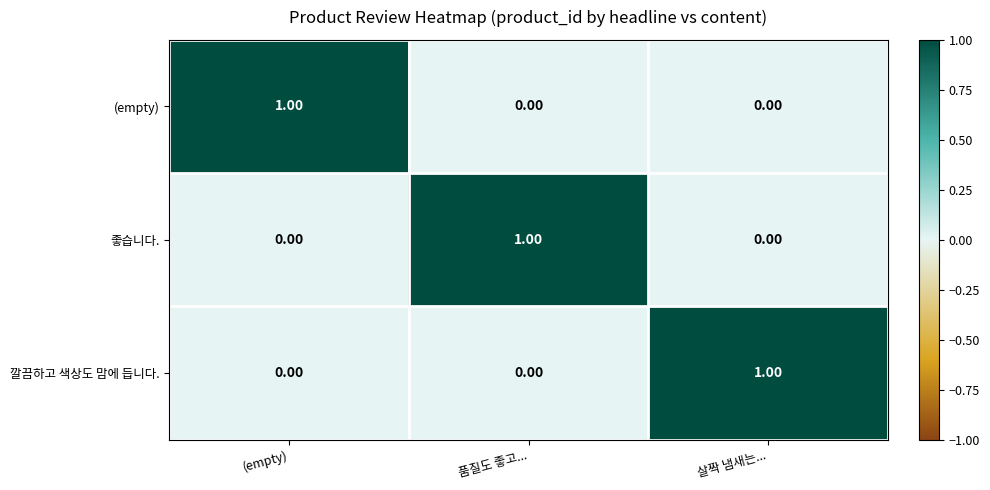

At how many categories does at least one series exceed 0?

3